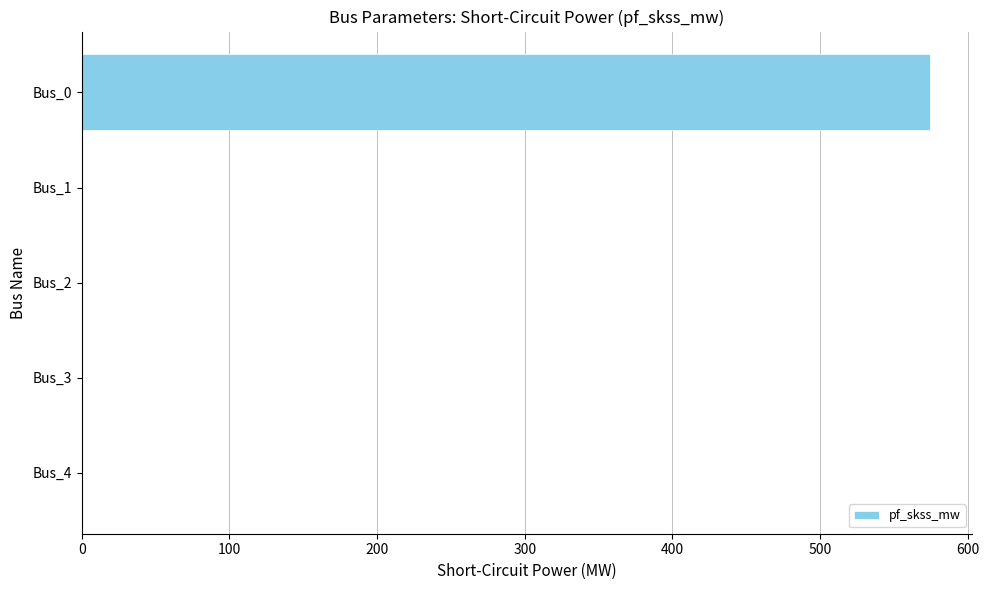

Reading top to bottom, list all the values displayed in this chart.

Bus_0=574.0	Bus_1=0.0	Bus_2=0.0	Bus_3=0.0	Bus_4=0.0